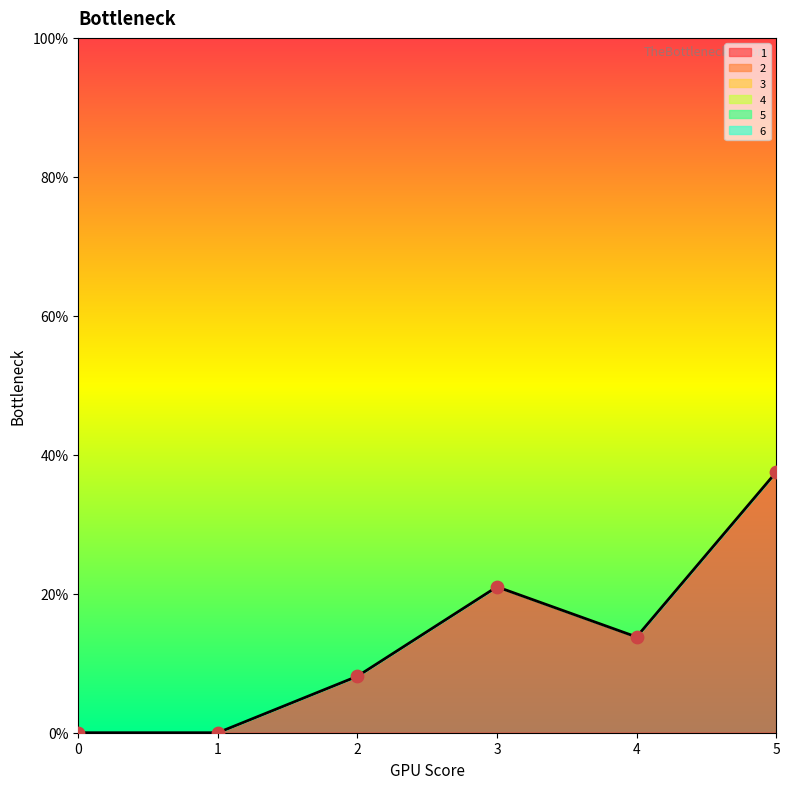

Which series has the largest Y range (max minus min)?

1